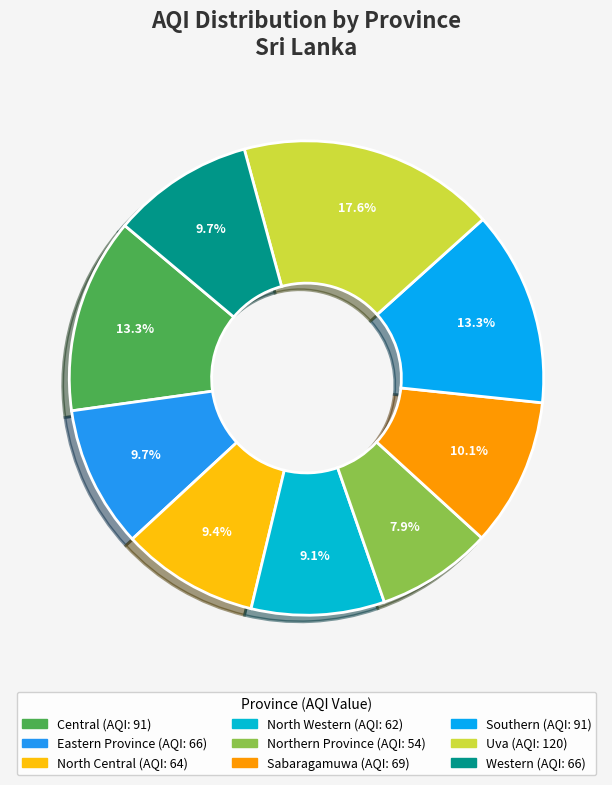

What is the ratio of the value at Eastern Province to the value at Northern Province?

1.2